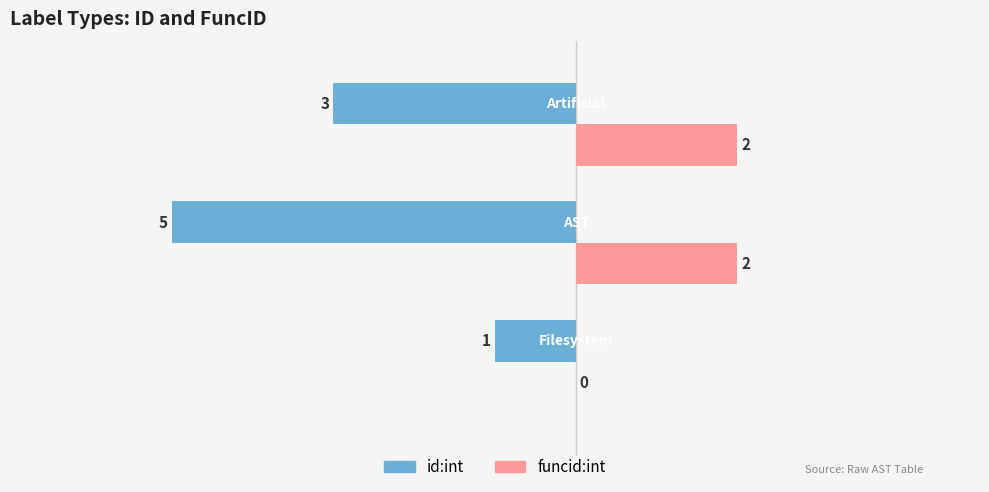

What is the sum of all funcid:int values?

4